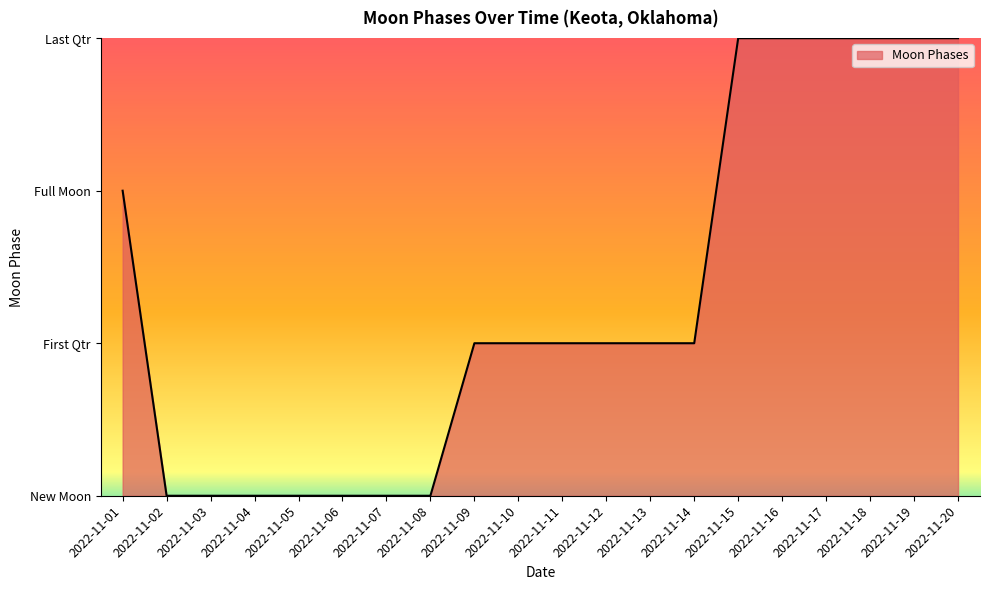

Is this an area chart (filled region under the line)?

Yes